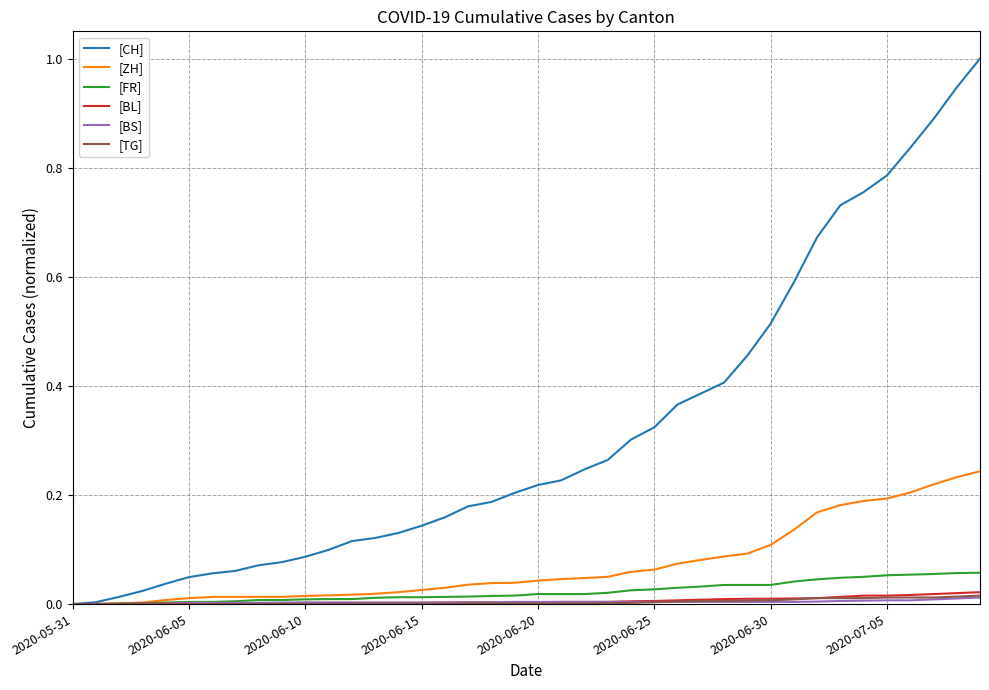

Which series has the widest spread of values?

[CH]